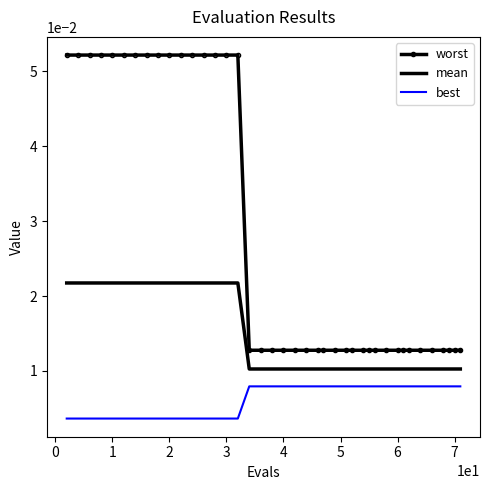

List the series in order of their peak value, lowest first.

best, mean, worst